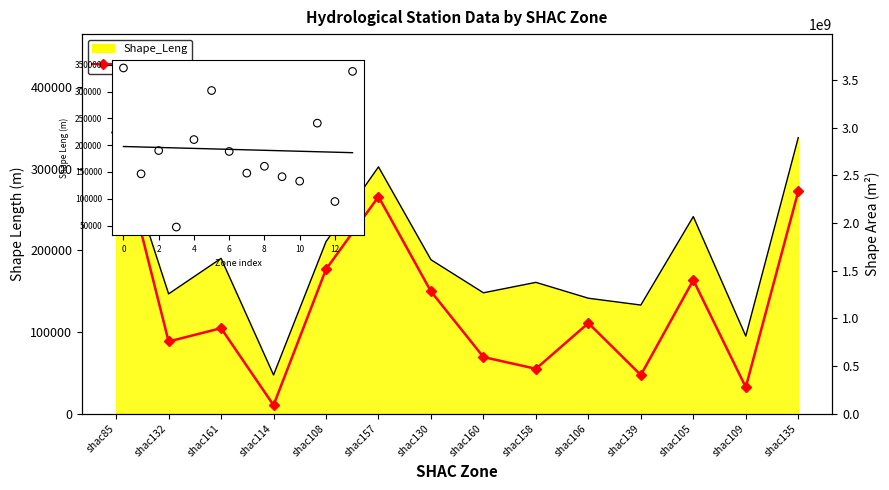

What is the change in value from shac160 to shac105?

+808463620.5